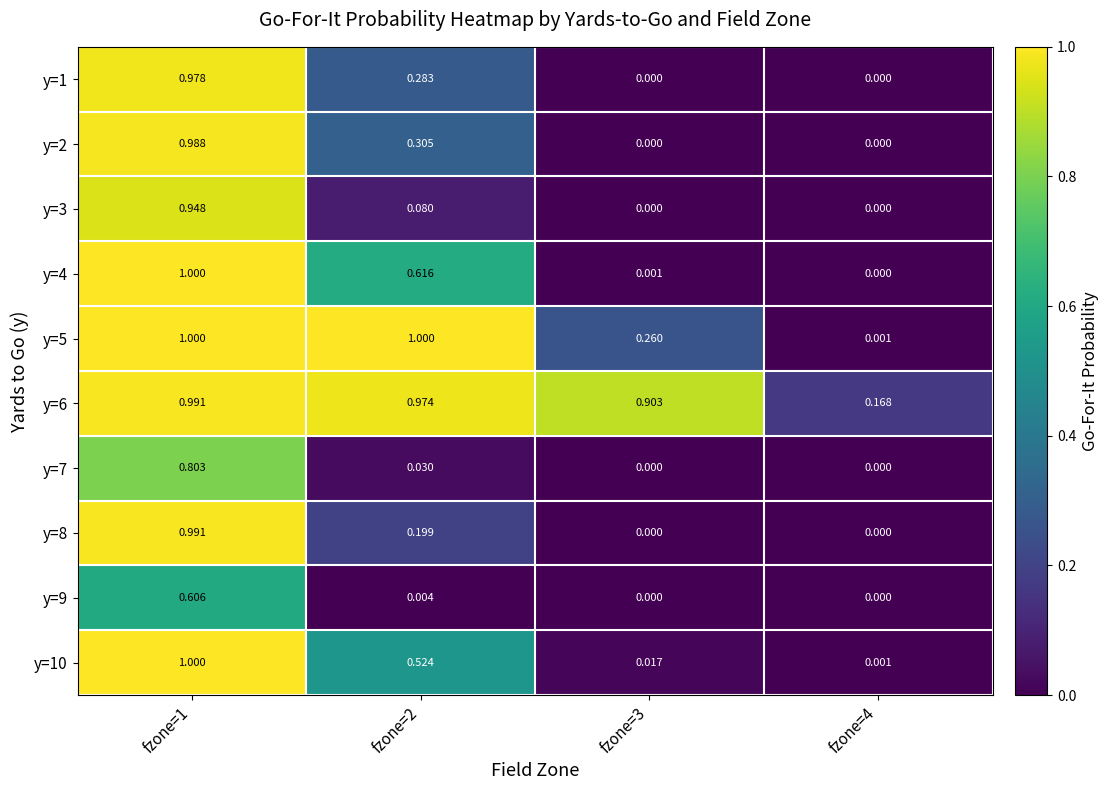

Is the value of y=7 at fzone=4 greater than the value of y=4 at fzone=2?

No